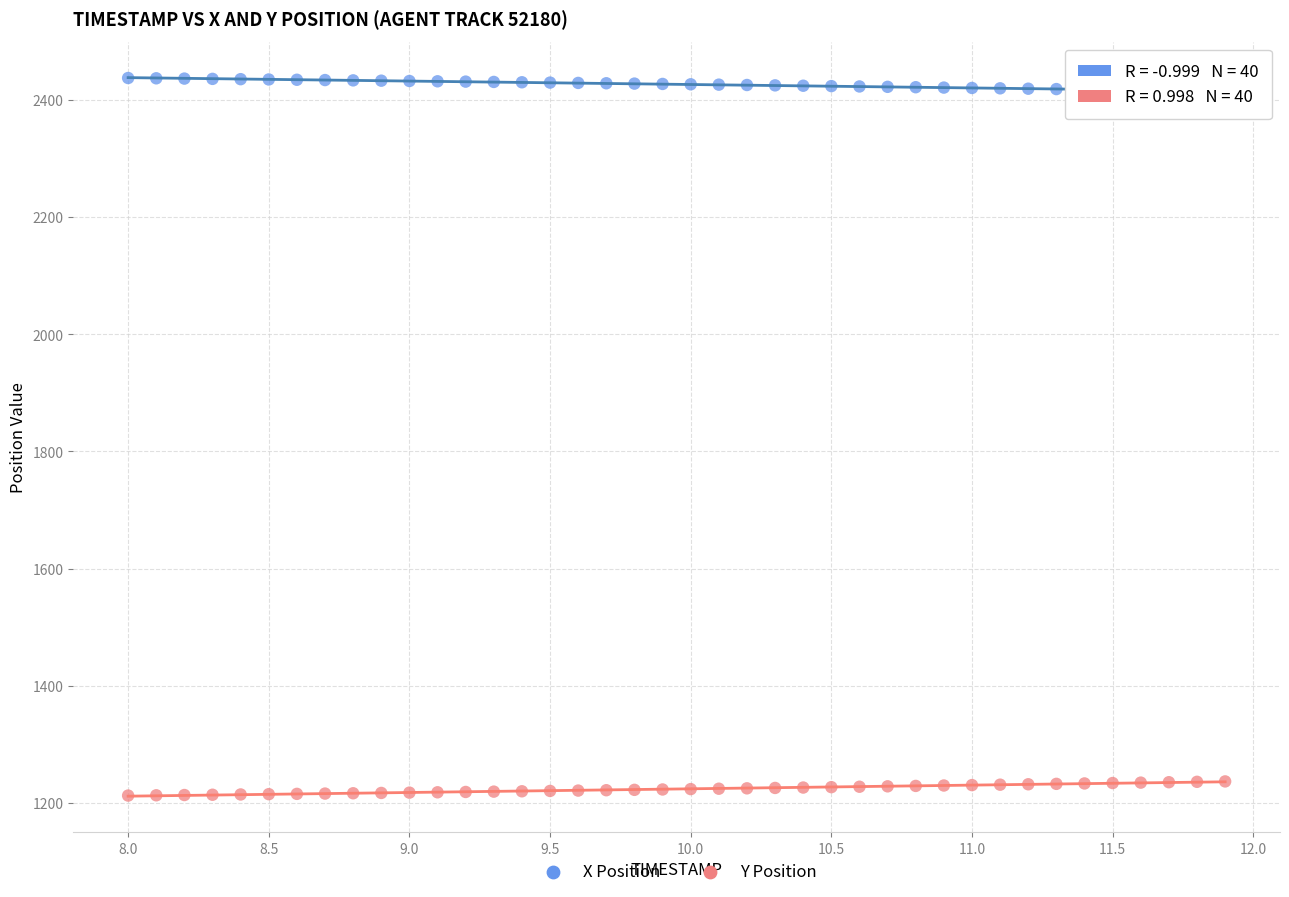

What is the X range (max minus min) for the scatter plot?

3.9